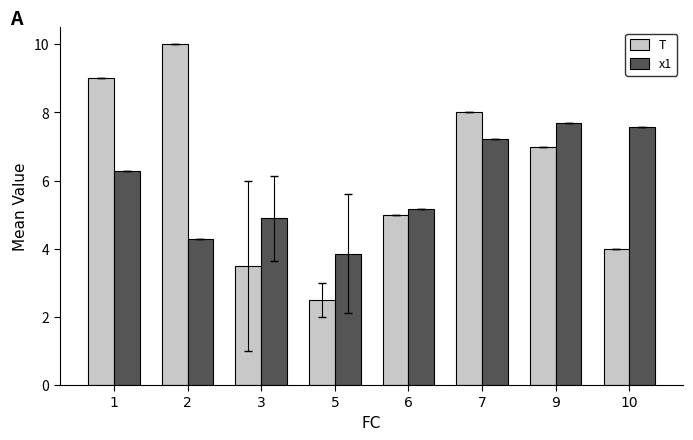

What is the total value across all series at 2?

14.3